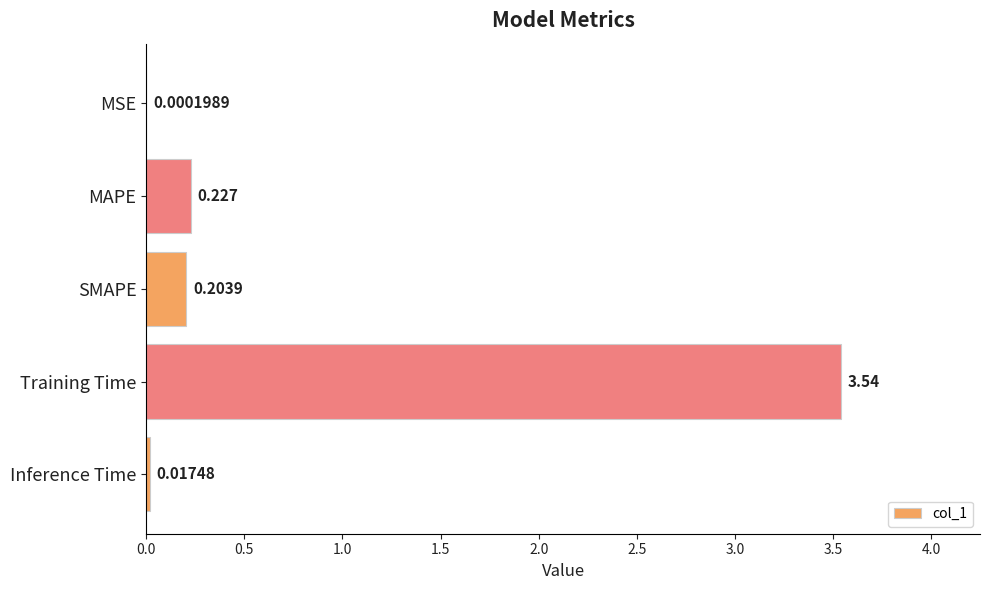

Which has a higher value, Training Time or Inference Time?

Training Time